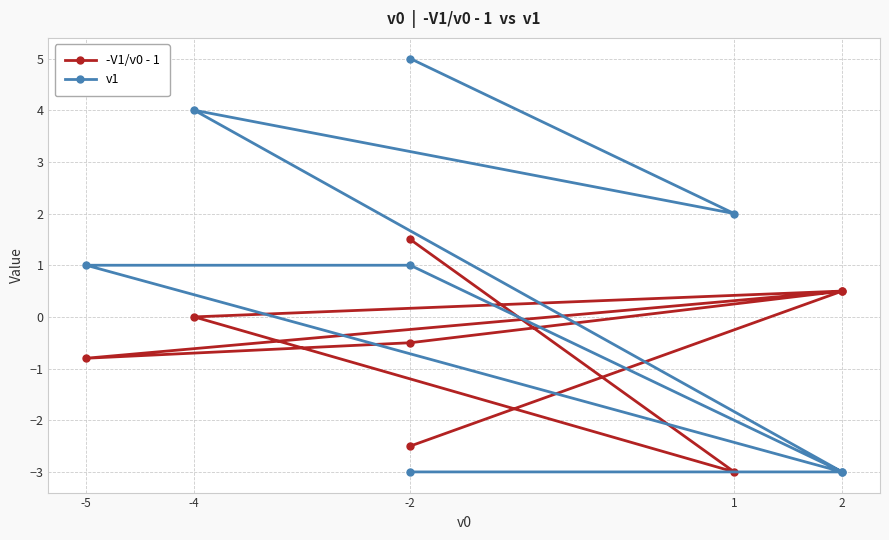

Is it true that v1 equals 0.4 at -2?

False